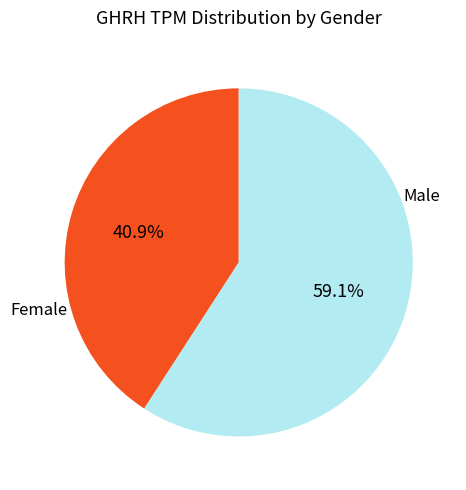

Rank the categories by value from highest to lowest.

Male, Female